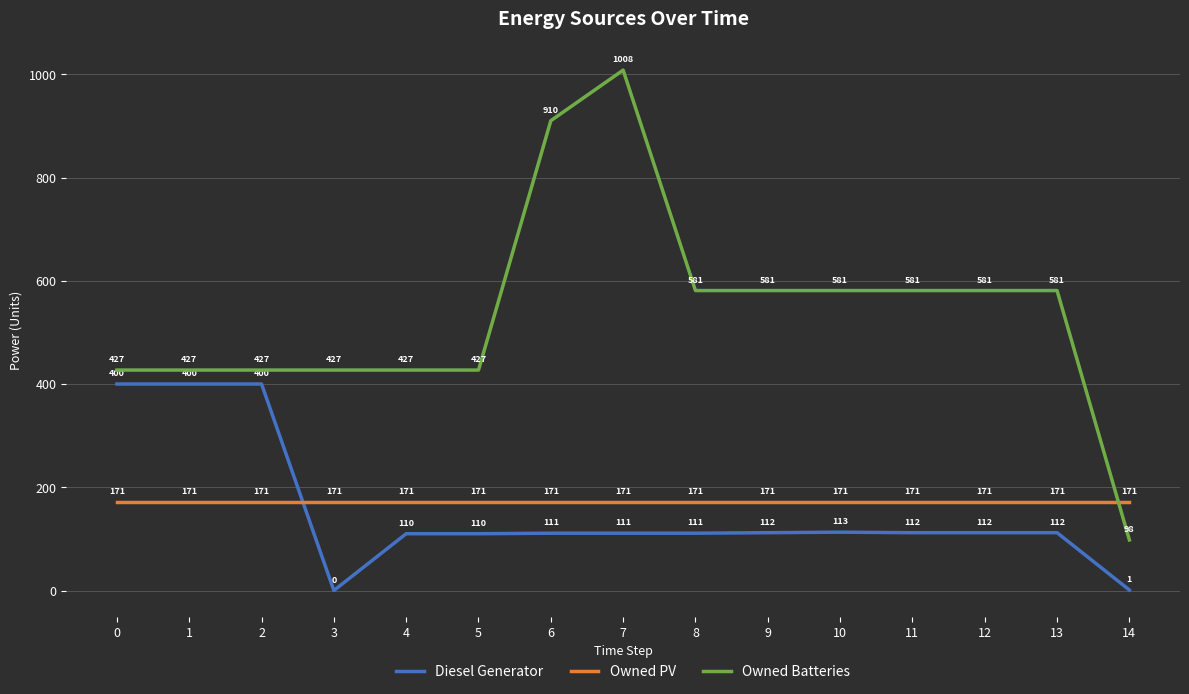

True or false: Diesel Generator and Owned Batteries cross at least once.

False